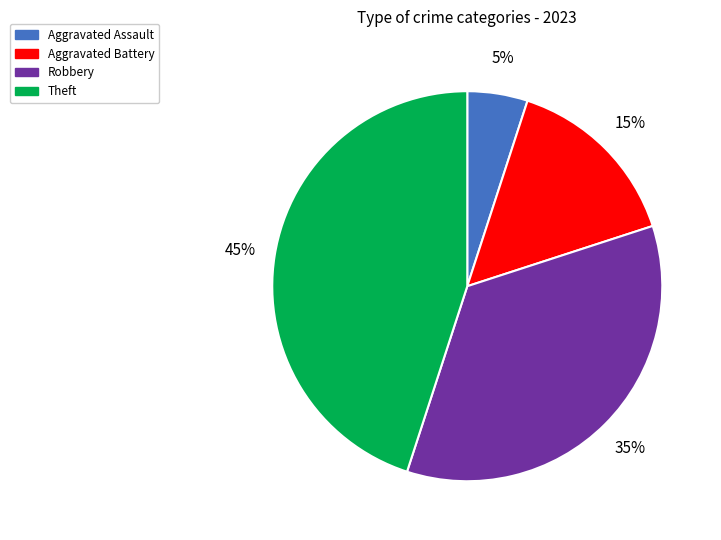

Is the sum of Aggravated Battery and Aggravated Assault greater than half?

No